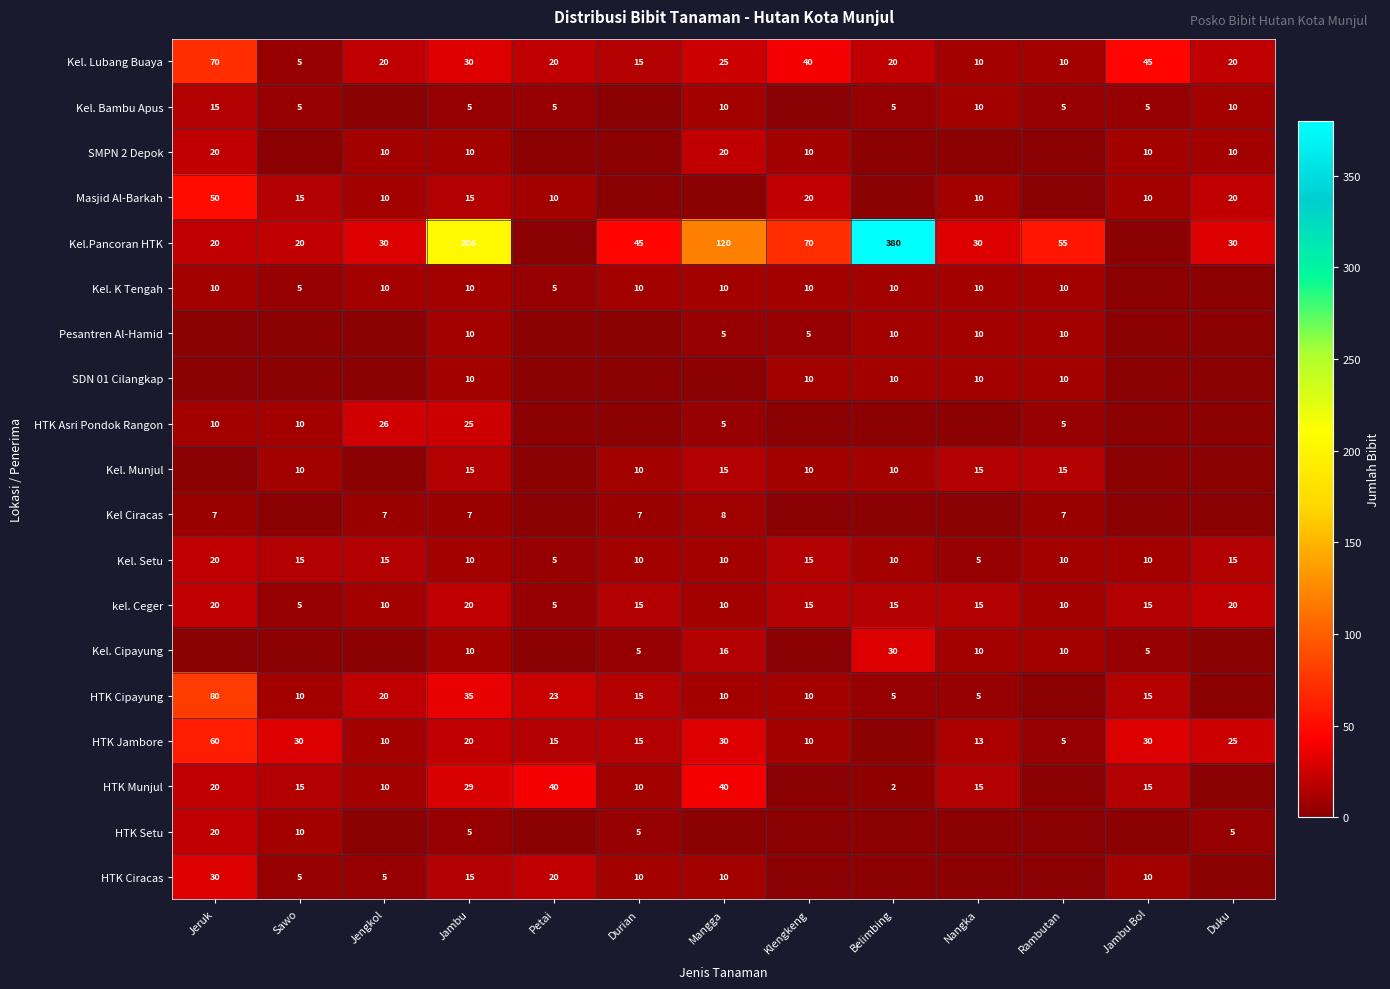

Is it true that HTK Munjul equals 16 at Jengkol?

False